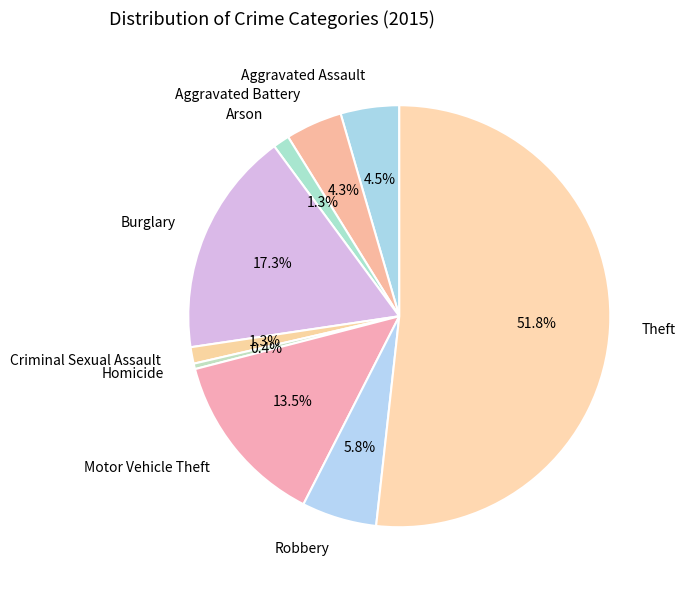

Is the sum of Aggravated Assault and Arson greater than half?

No